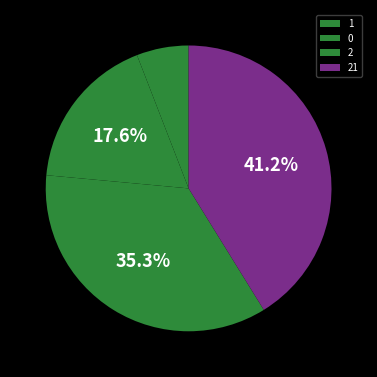

What is the largest slice in the pie chart?

21